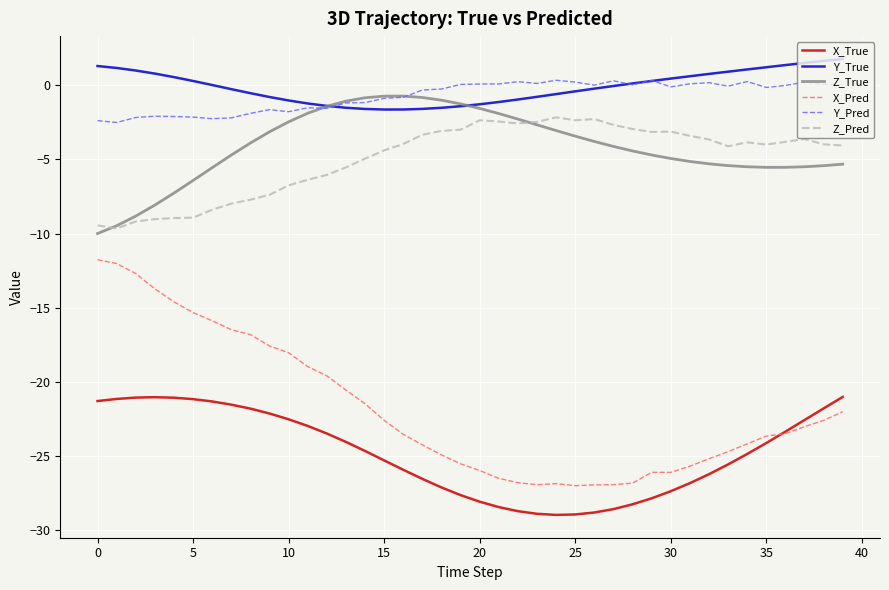

True or false: X_True and Z_Pred intersect in this chart.

False